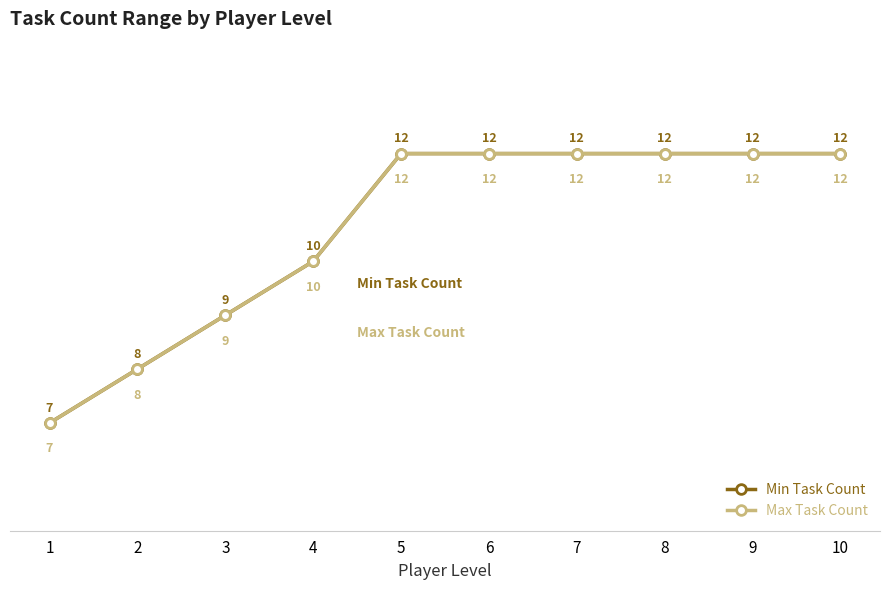

Between 1 and 6, which is larger?

6